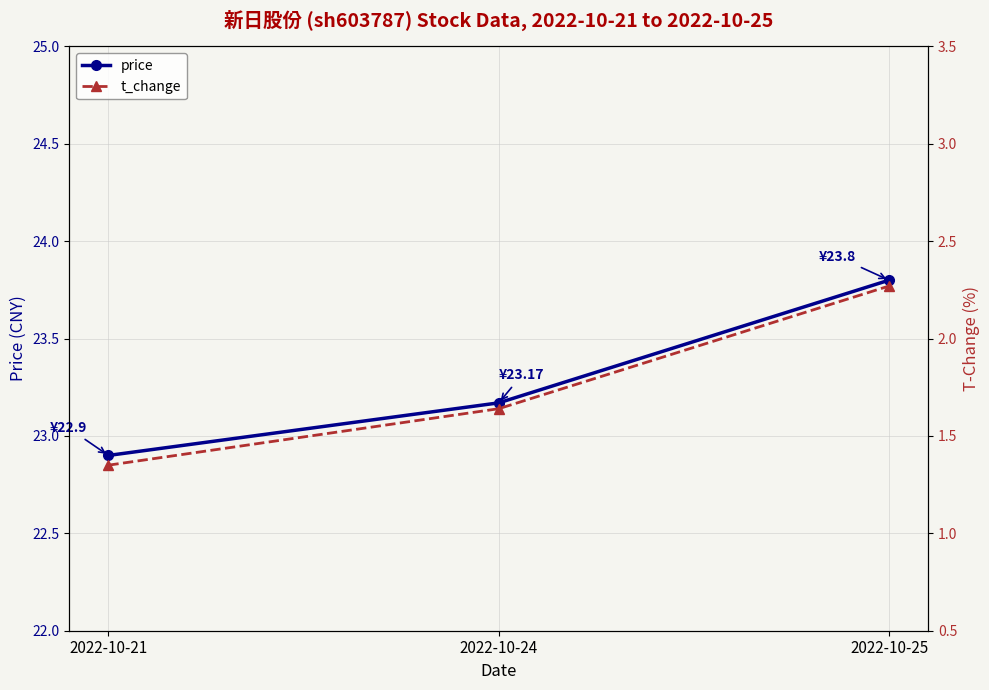

What is the maximum value for price?

23.8